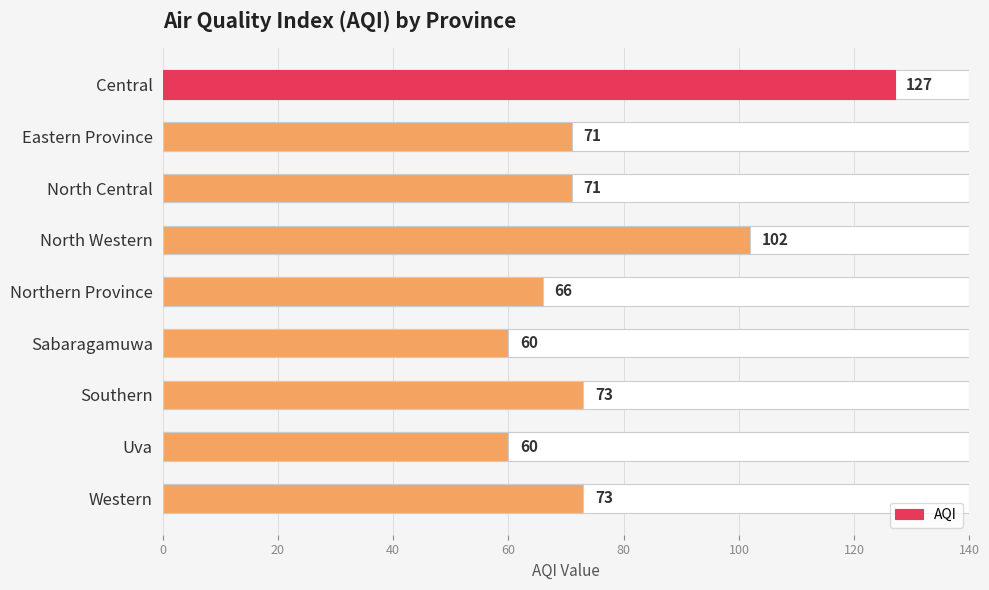

What is the value of the 3rd bar from the left?

71